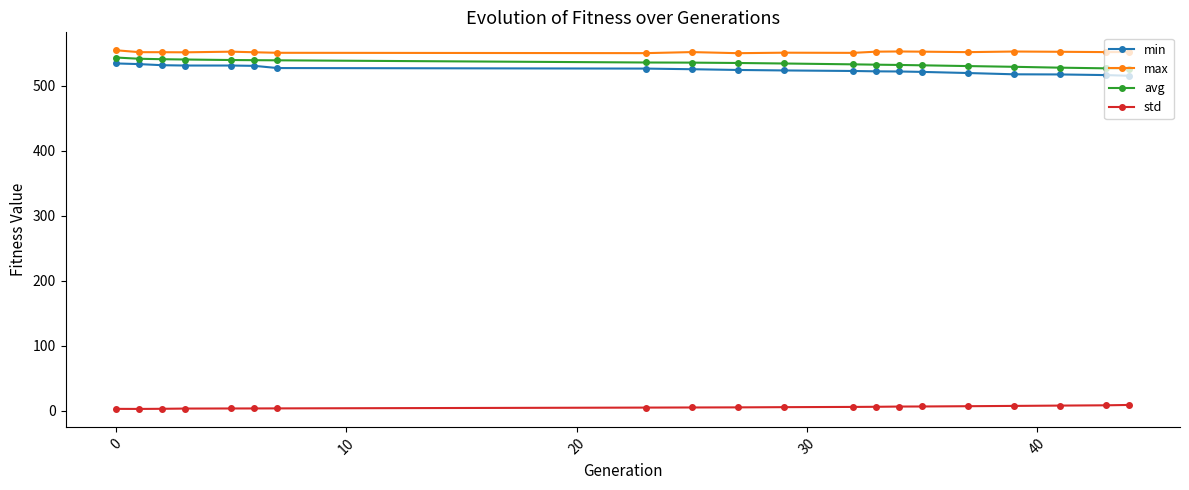

What is the maximum value for max?

554.8